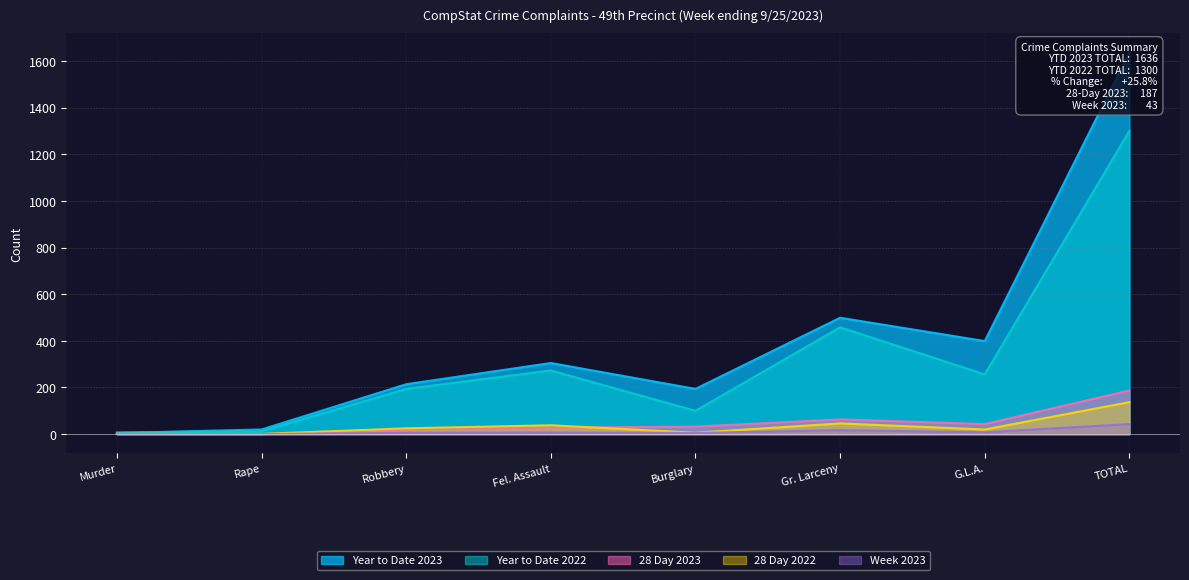

What is the difference between the 28 Day 2023 values at Gr. Larceny and TOTAL?

124